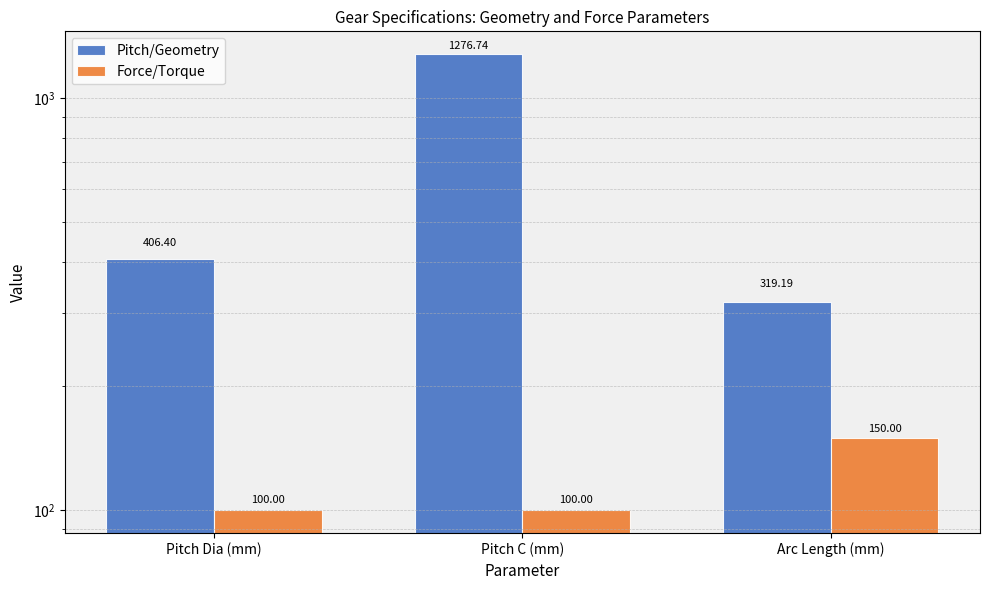

Which has a higher value, Pitch C (mm) or Arc Length (mm)?

Pitch C (mm)